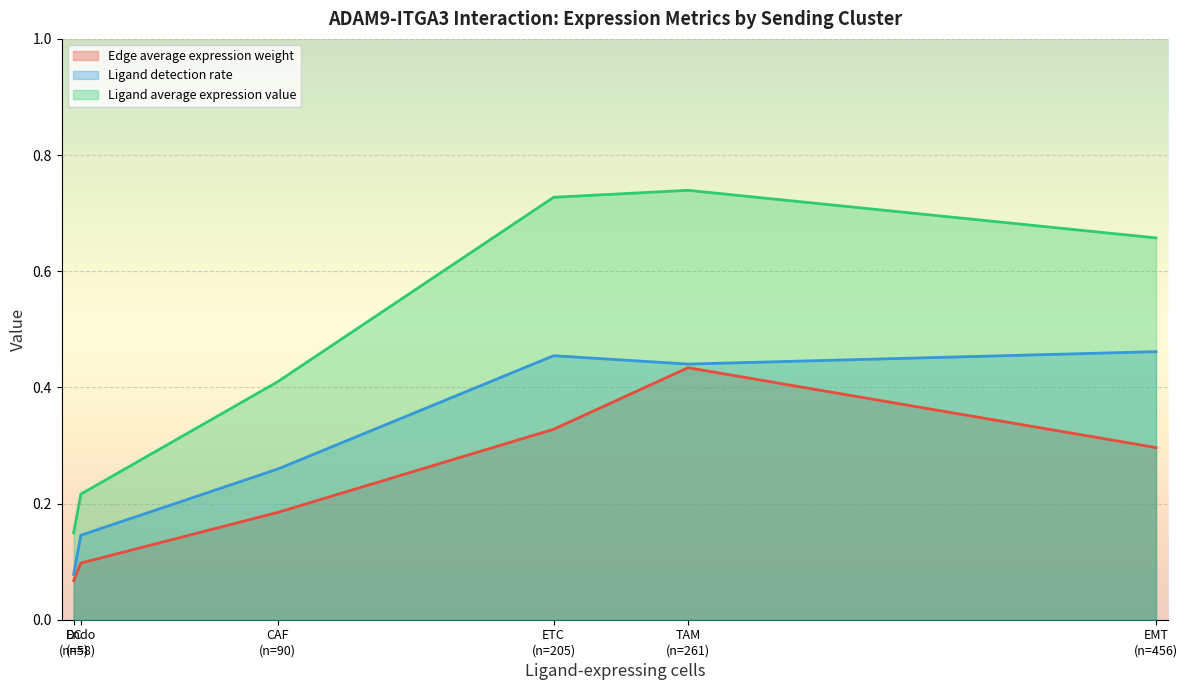

How many lines are shown in the chart?

3